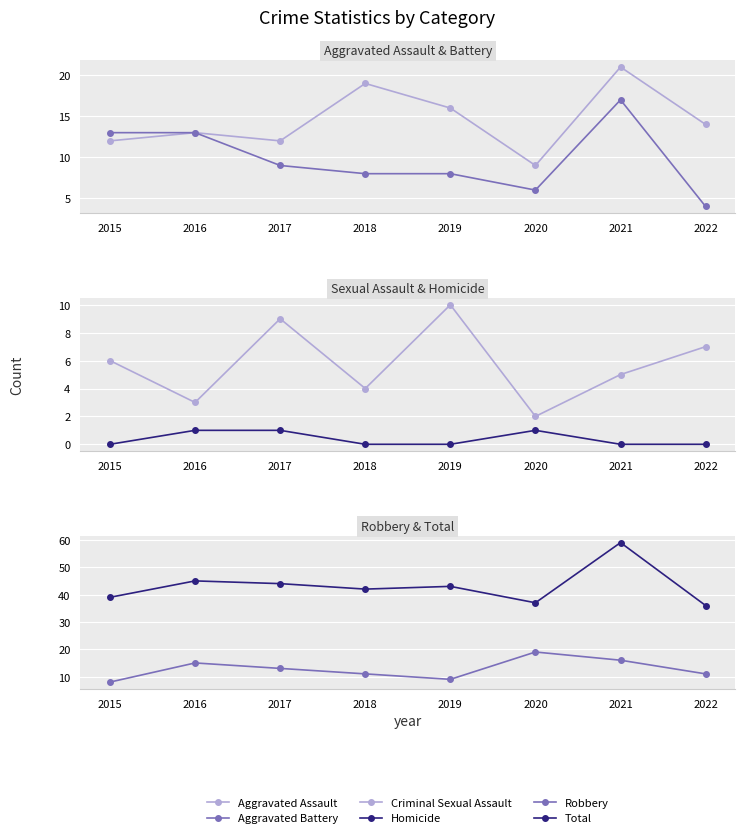

How many values in the Robbery series exceed 13?

3